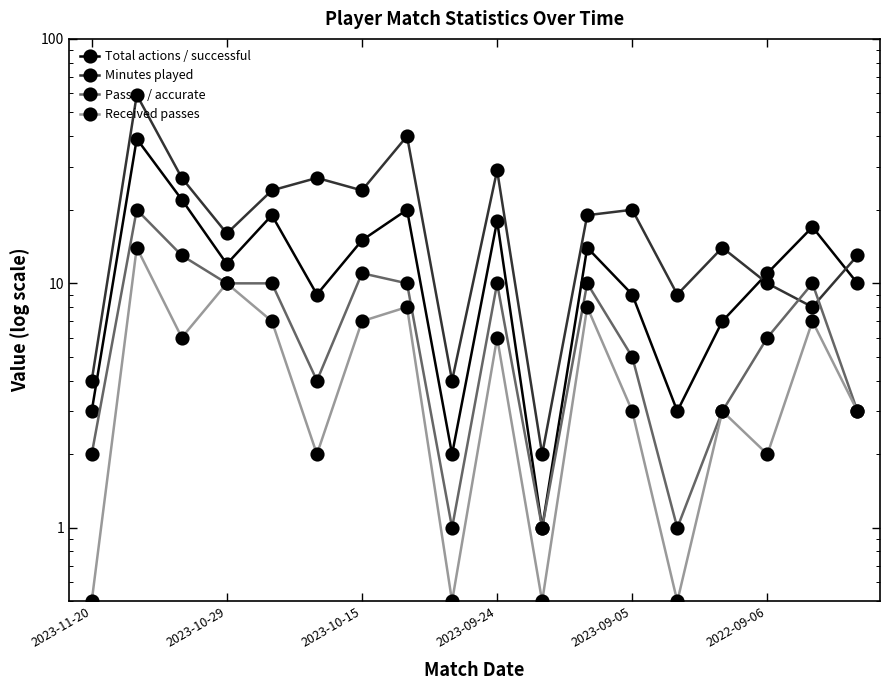

Does the chart display data point markers on the line(s)?

Yes